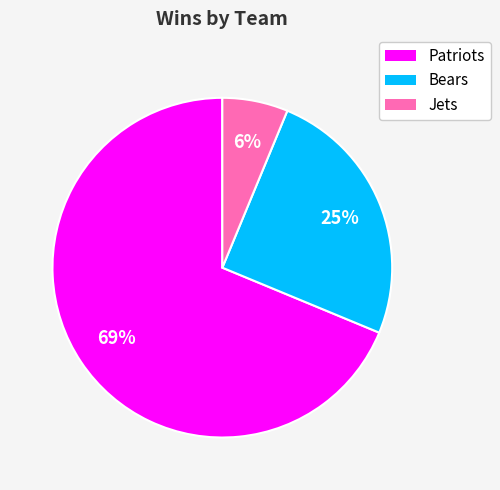

Between Bears and Jets, which is larger?

Bears